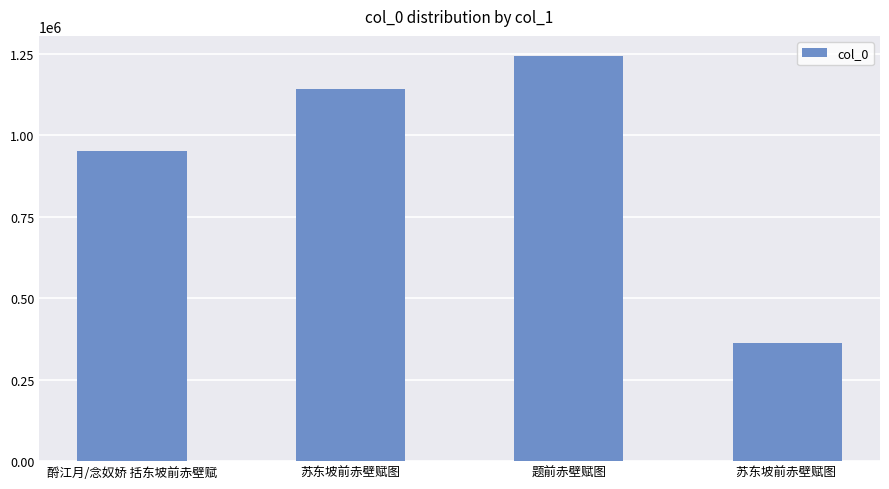

What is the value of the 1st bar from the left?

951568